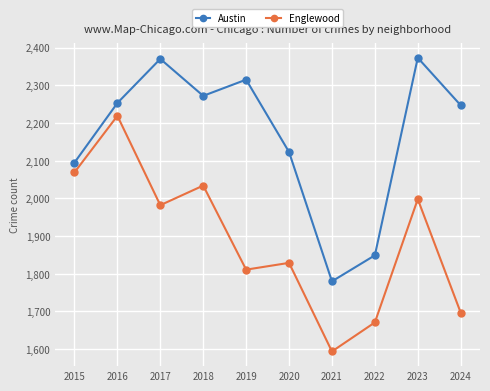

Between 2015 and 2016, which series saw the biggest shift?

Austin